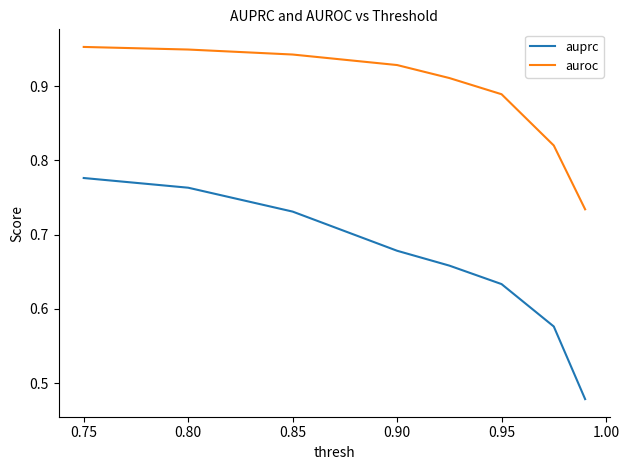

What is the difference between the maximum and minimum values in the auprc series?

0.3